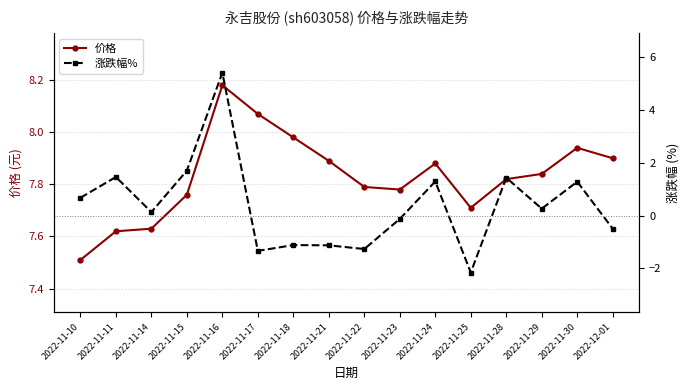

The 涨跌幅% series shows 0.1 at 2022-11-10. True or false?

False